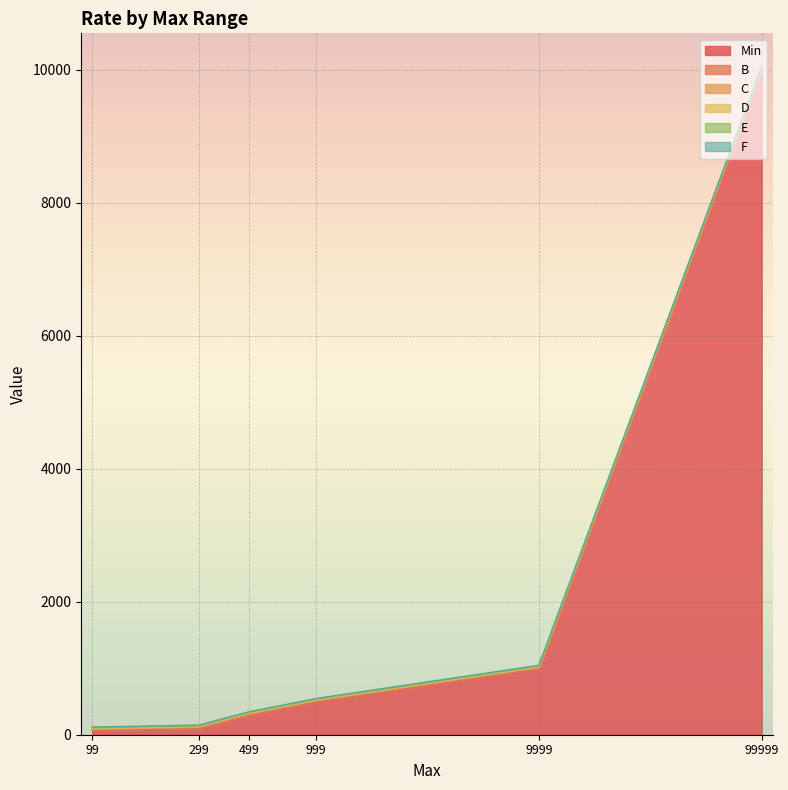

At which label is Min closest to 5033?

9999